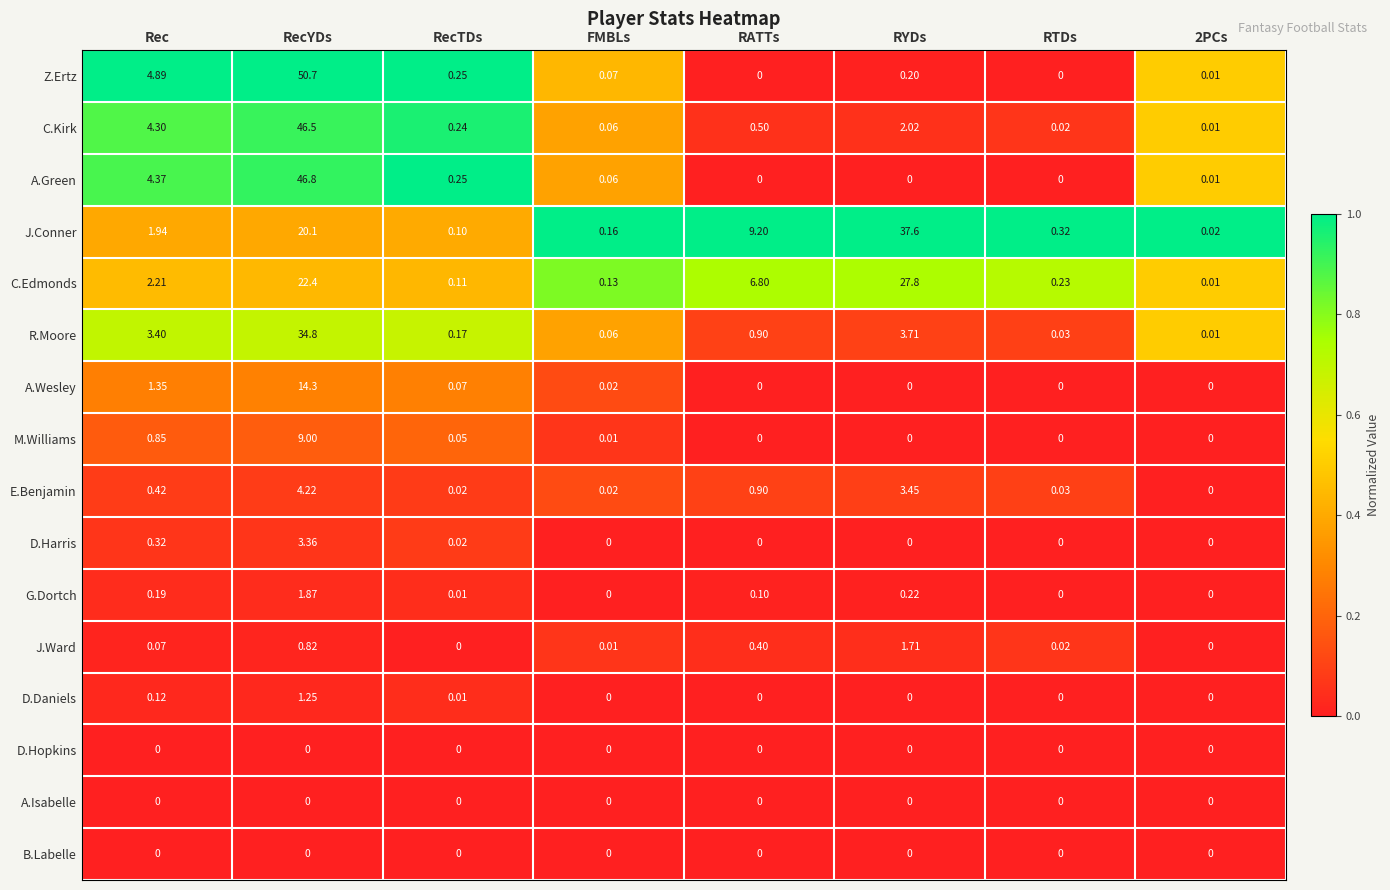

Which series has the widest spread of values?

Z.Ertz